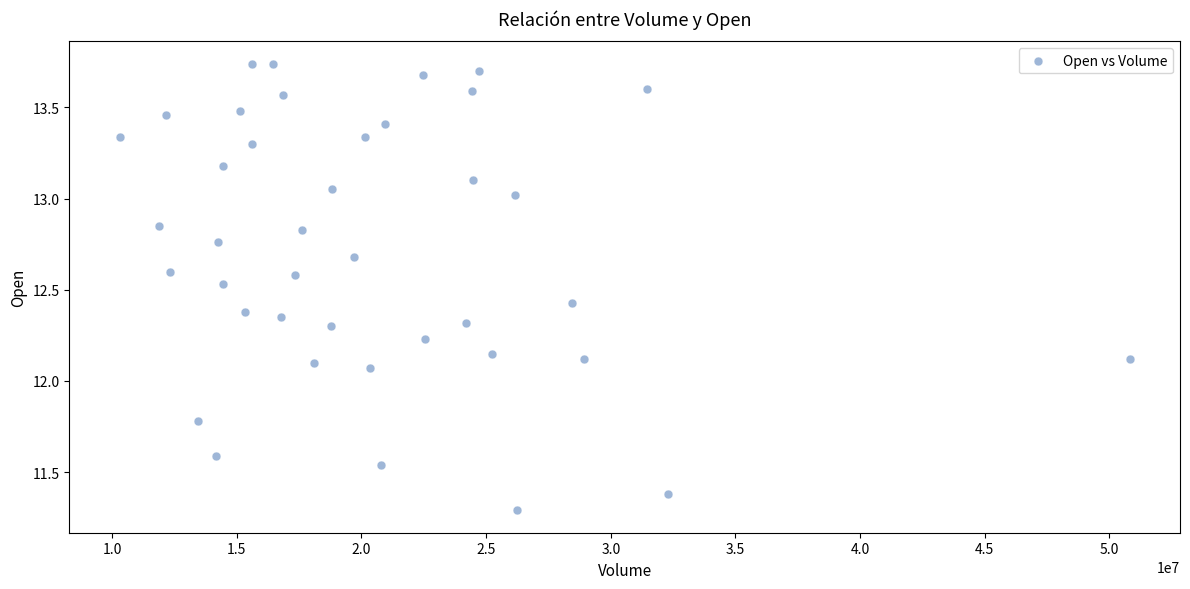

Count the number of points in this scatter plot.

40